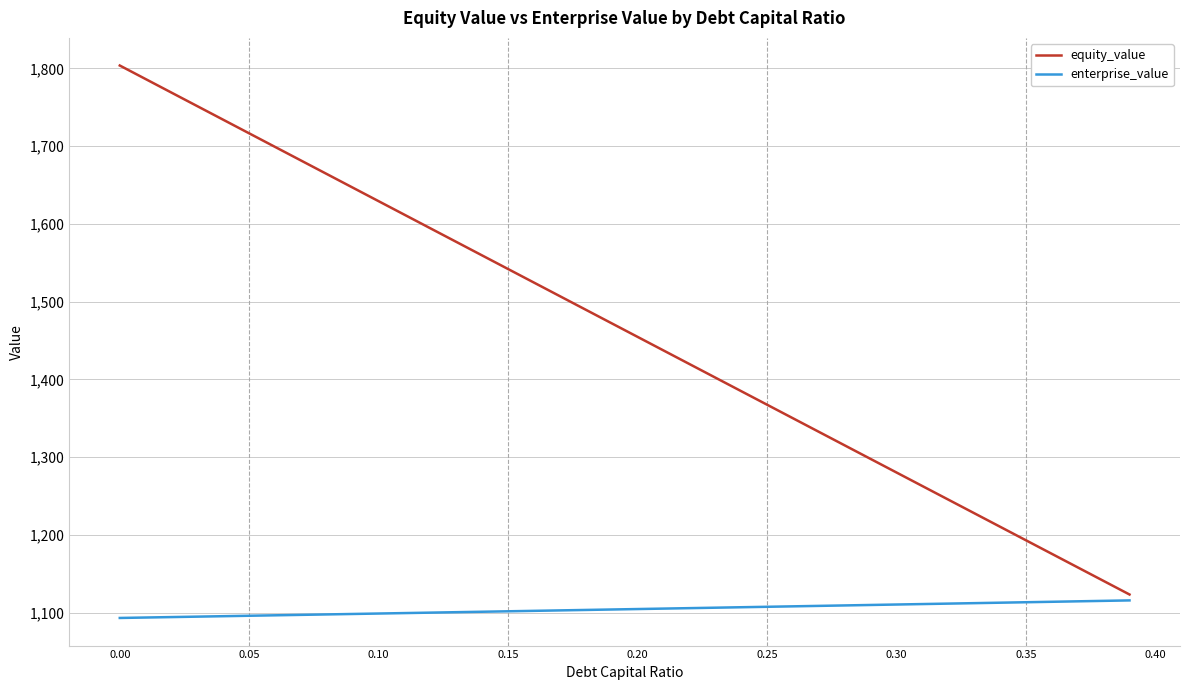

What is the minimum value for enterprise_value?

1093.2